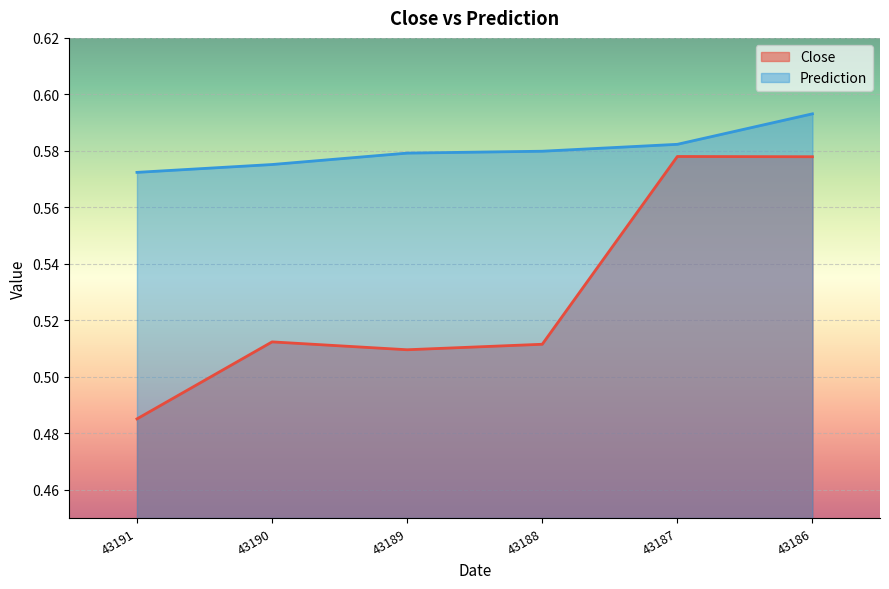

At which category is the sum across all series the highest?

43186